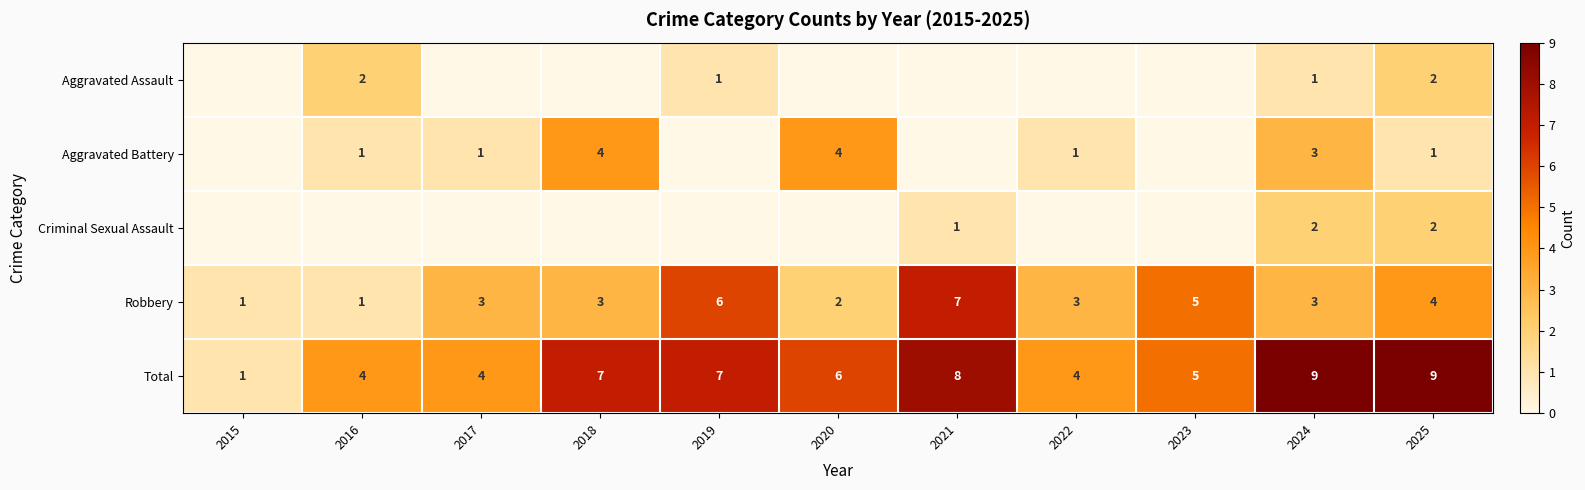

What is the sum of all Total values?

64